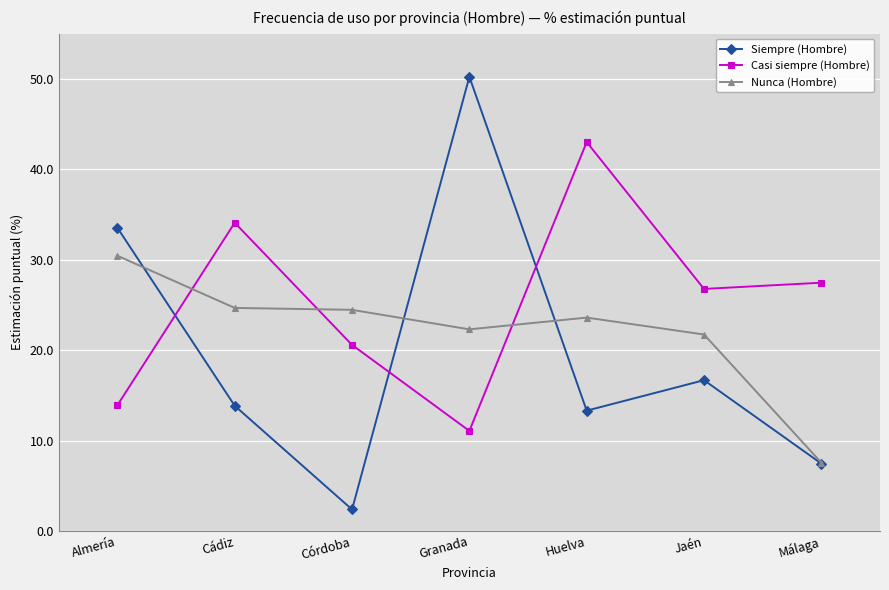

At which label does Casi siempre (Hombre) first exceed 26?

Cádiz